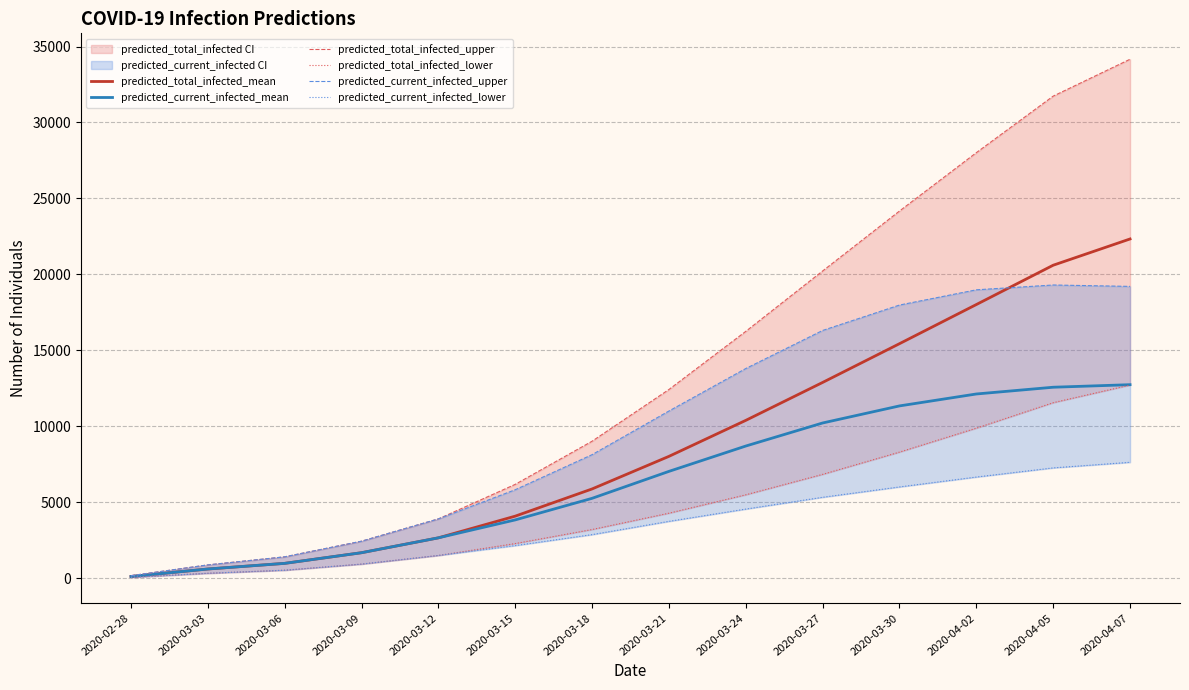

What is the maximum value for predicted_total_infected_lower?

12721